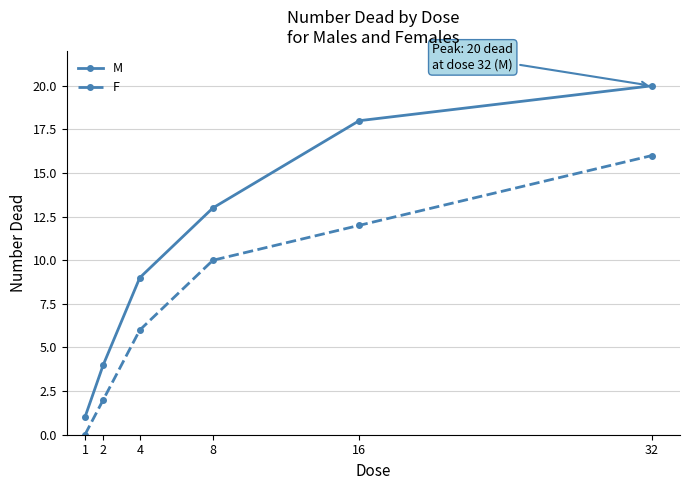

What are all the series names shown in the legend?

M, F